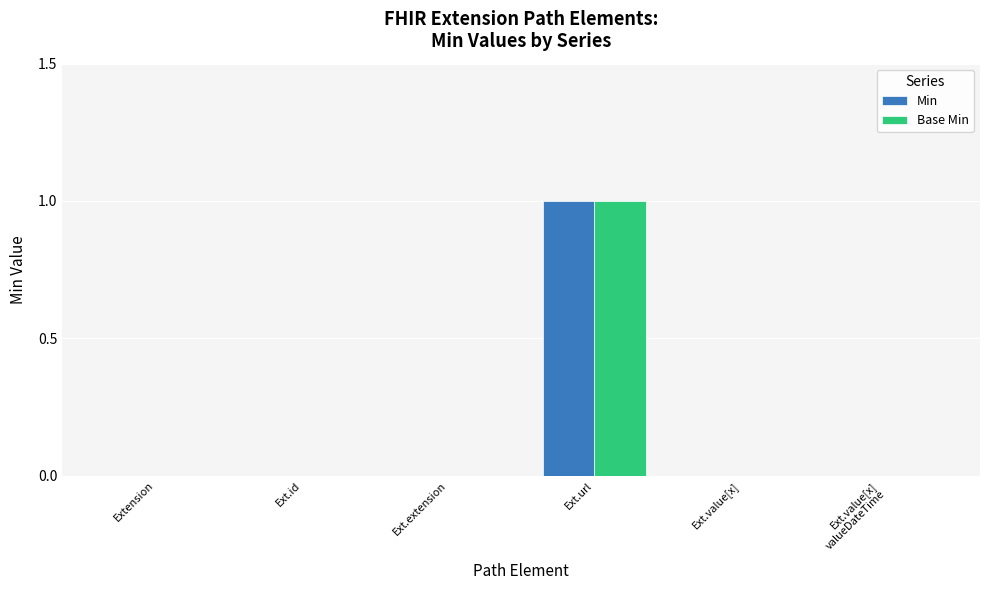

The value of Min at Ext.id is -1. True or false?

False